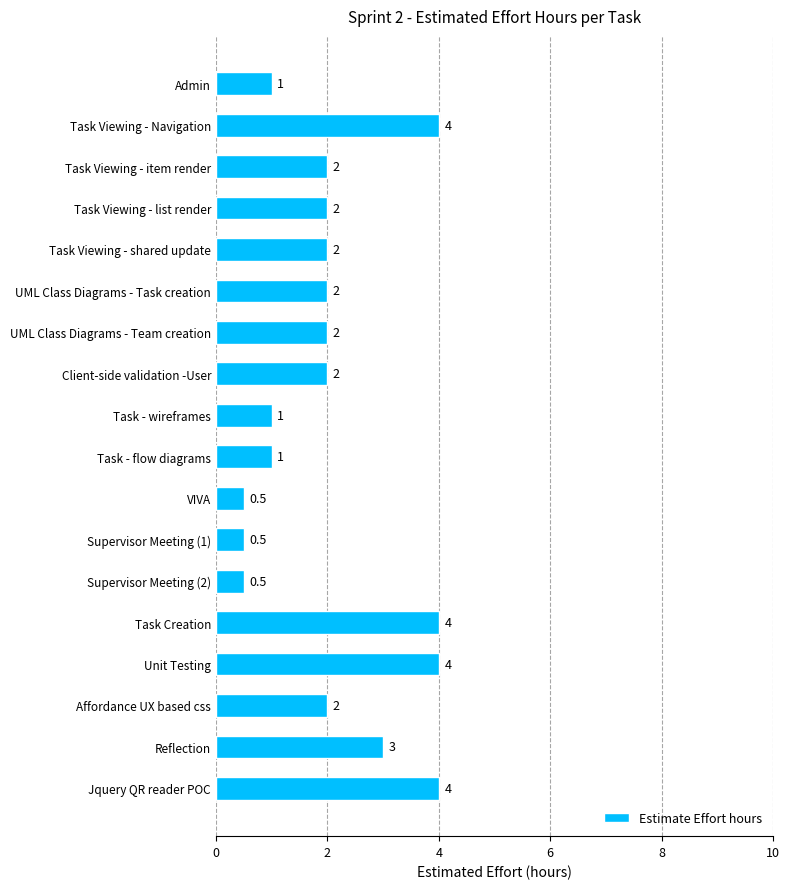

Is it true that the value at Unit Testing is 4.0?

True